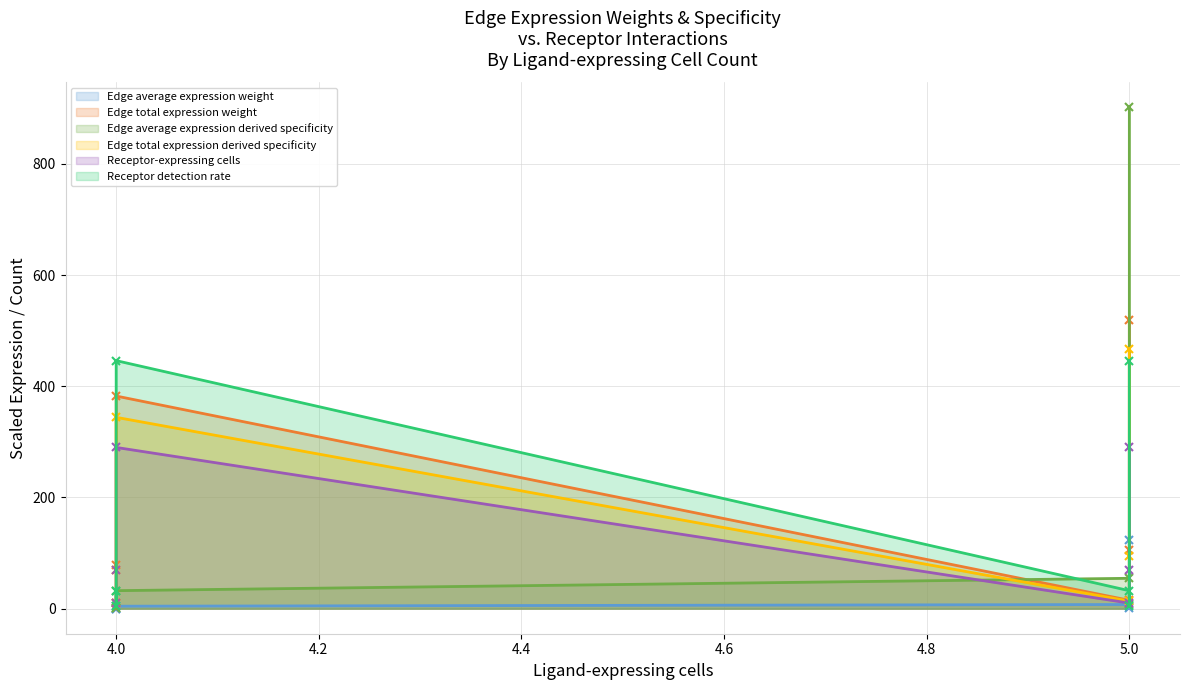

At which category is the sum across all series the highest?

5